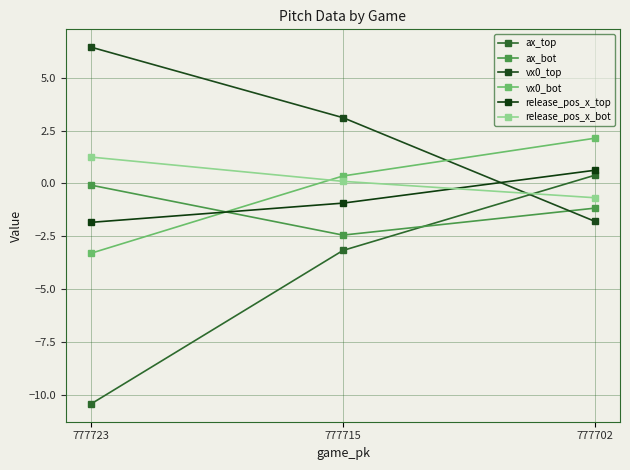

What is the difference between the maximum and minimum values in the release_pos_x_top series?

2.5